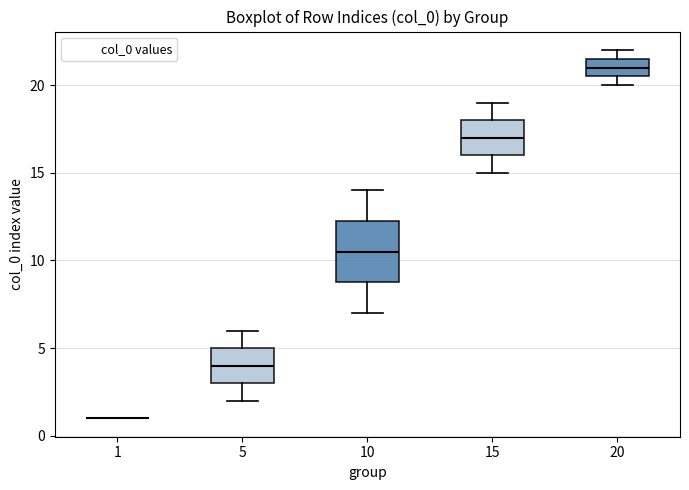

Reading left to right, transcribe this box plot: for each box, give where its median line is, the range the box spans, and where its two whiskers end, as read against the y-axis. The values are not printed on the chart, so give them approximately, as read against the axis.

1: box collapsed to a line at 1.0, whiskers 1.0 to 1.0
5: median 4.0, box 3.0 to 5.0, whiskers 2.0 to 6.0
10: median 10.5, box 9.0 to 12.5, whiskers 7.0 to 14.0
15: median 17.0, box 16.0 to 18.0, whiskers 15.0 to 19.0
20: median 21.0, box 20.5 to 21.5, whiskers 20.0 to 22.0